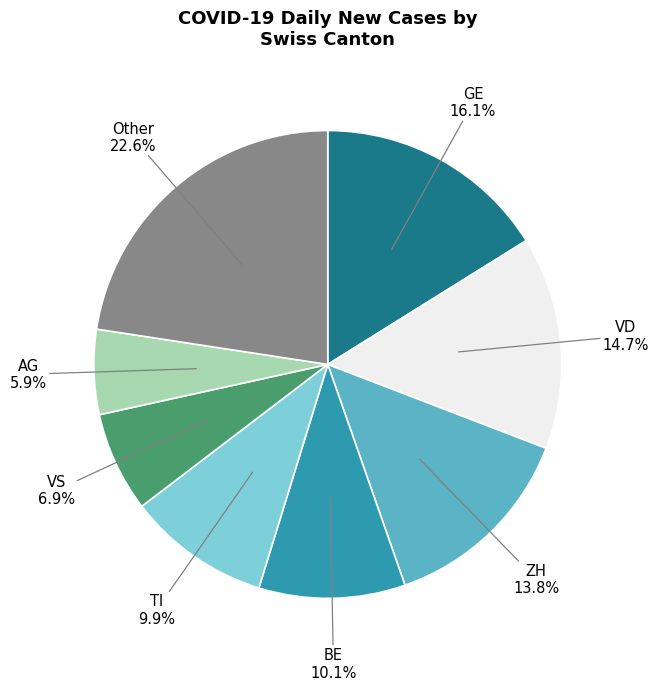

How many slices are in this pie chart?

8